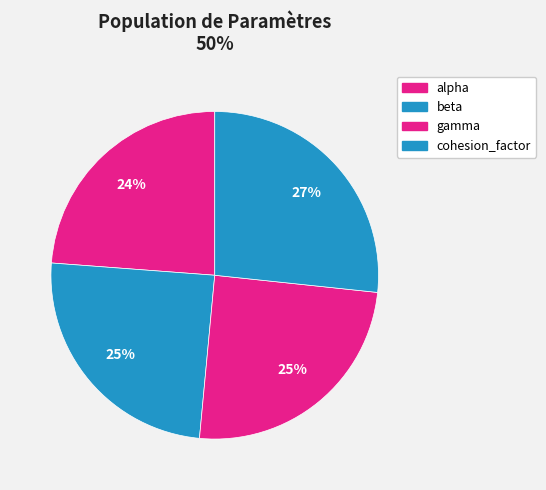

Rank the categories by value from lowest to highest.

alpha, beta, gamma, cohesion_factor